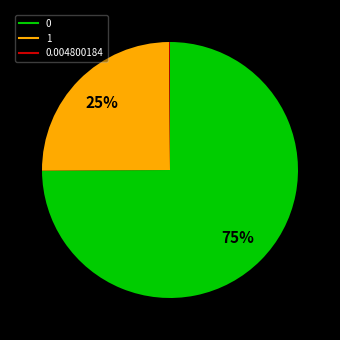

To the nearest percent, what is the difference between the largest and smallest slice percentages?

75%